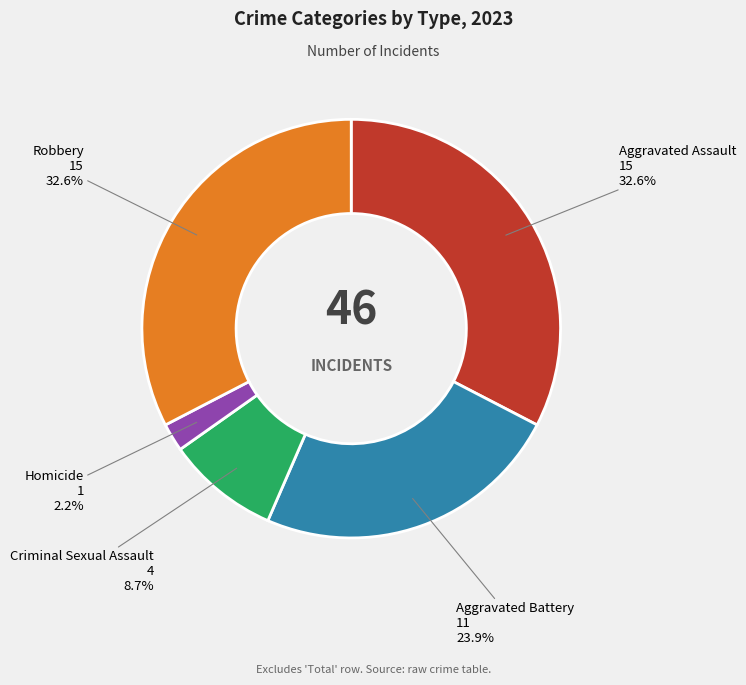

Does any single category account for the majority?

No